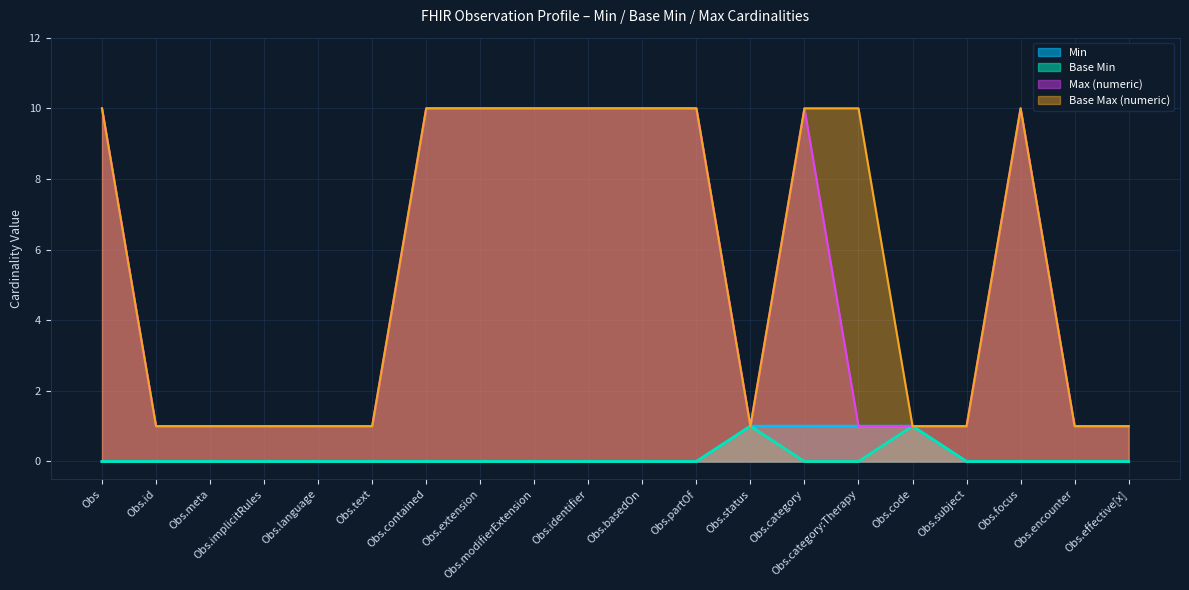

What position from the left is Obs.code?

16